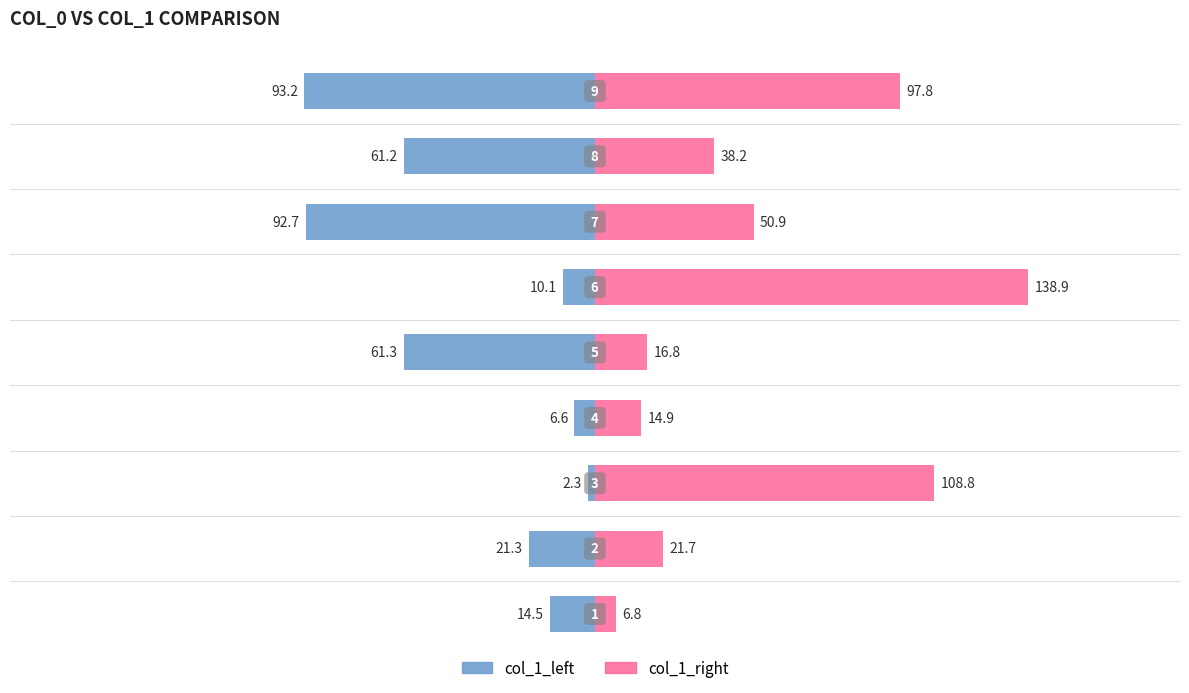

What is the value of the col_1_left bar at the 1st from the left?

14.5